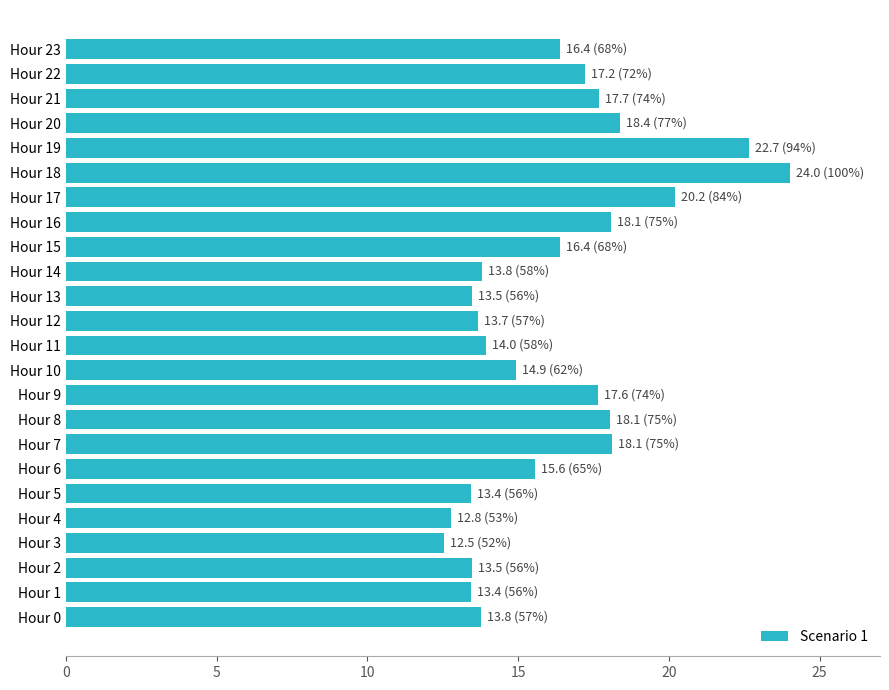

How many data points are above 16?

12